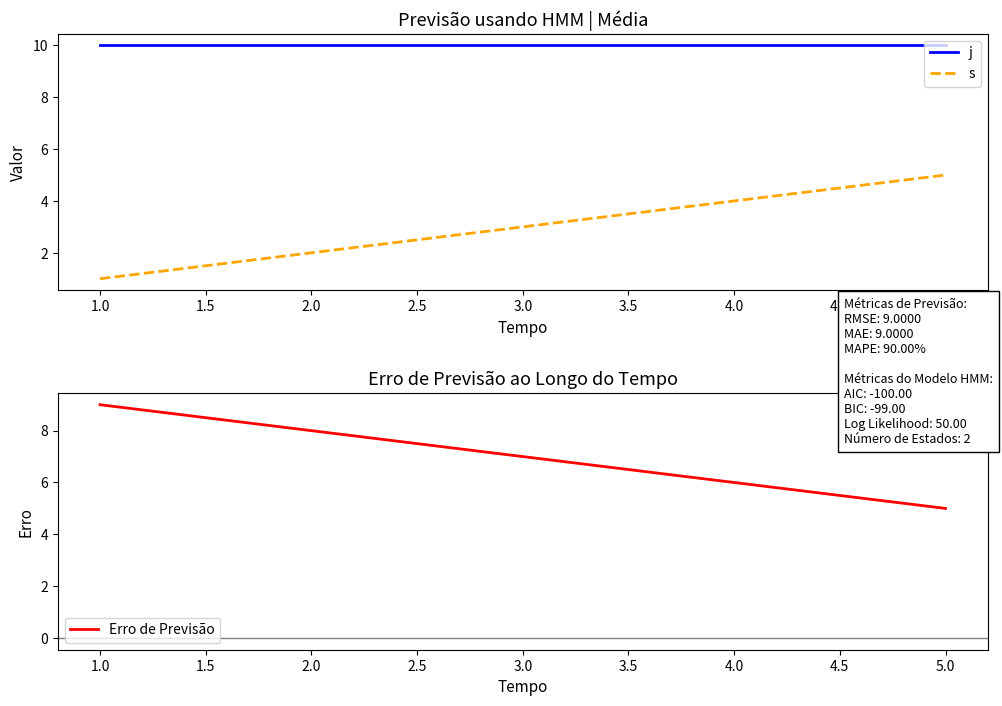

What is the difference between the maximum and minimum values in the Erro de Previsão series?

4